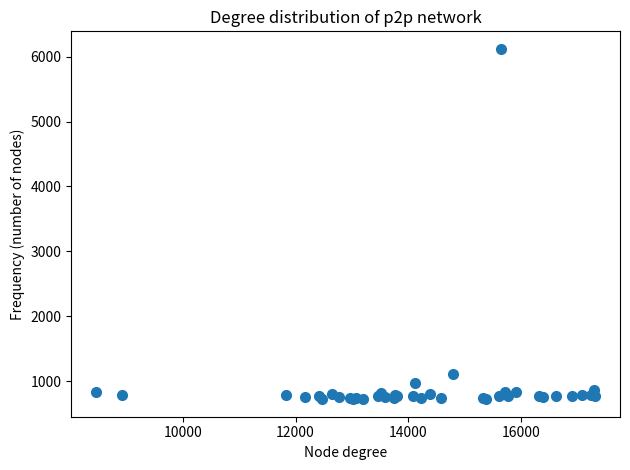

What Y value in the scatter plot is closest to 3422?

1110